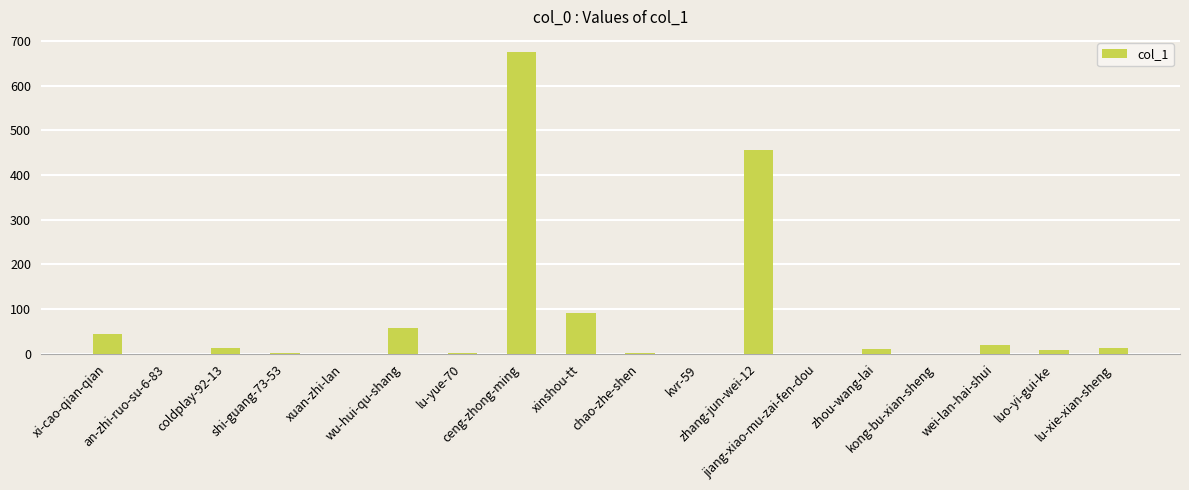

What is the sum of all values?

1396